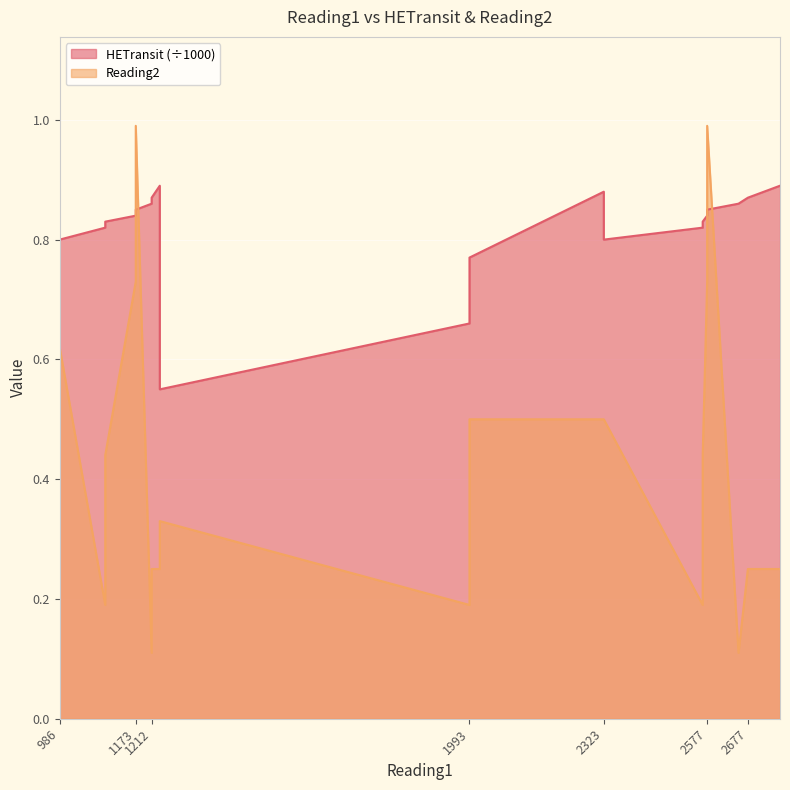

Which series changed the most between 1173 and 1232?

Reading2